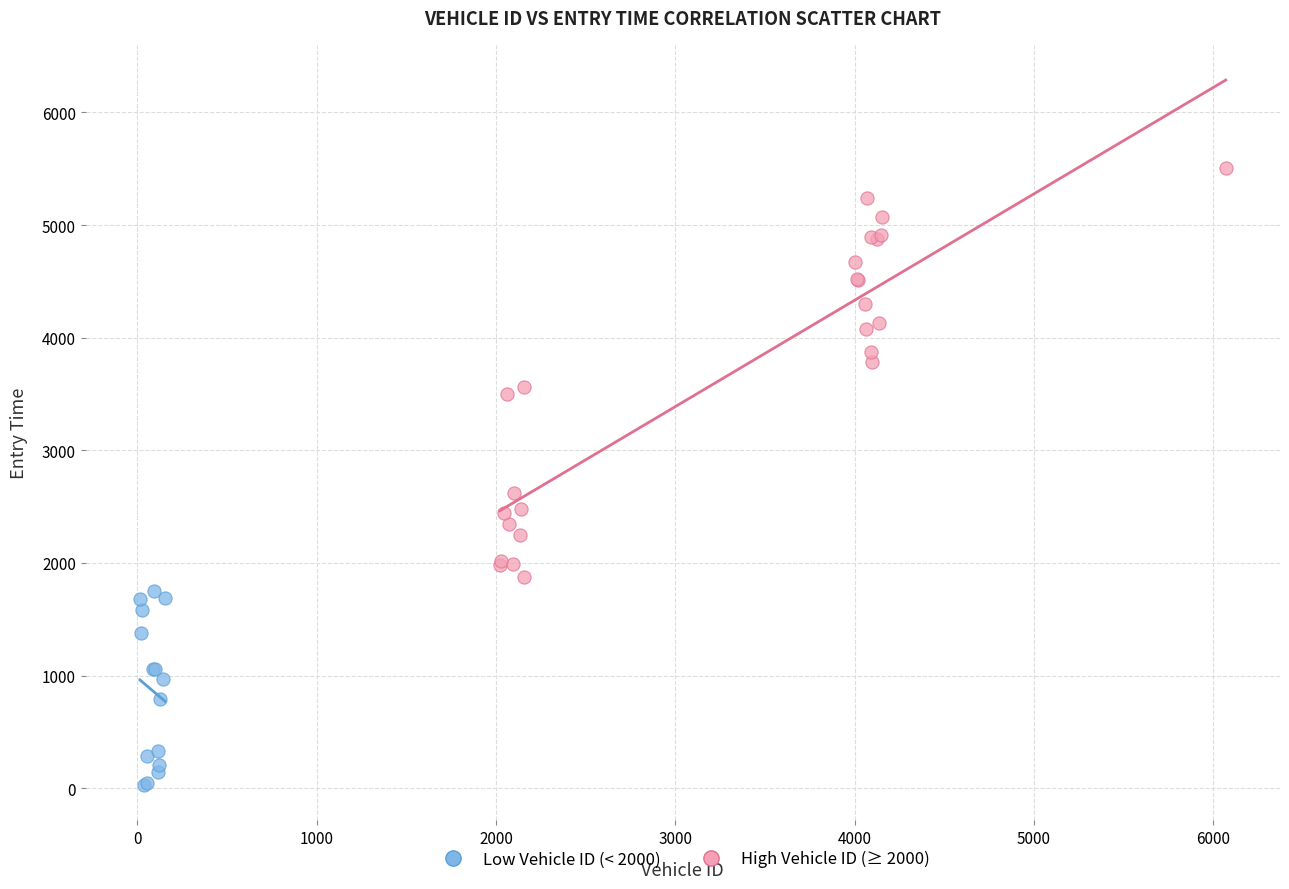

Which series reaches the minimum Y coordinate?

Low Vehicle ID (< 2000)